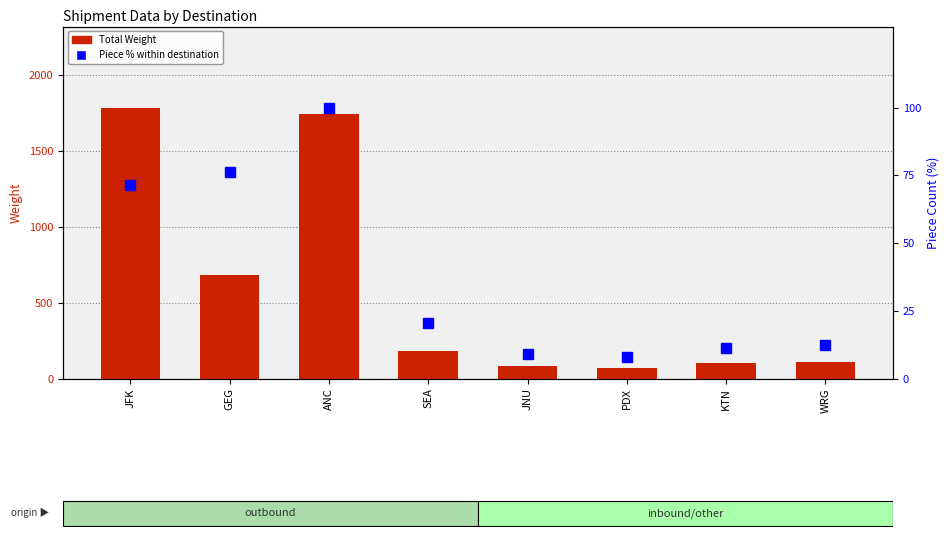

At which label is Total Weight closest to 928?

GEG